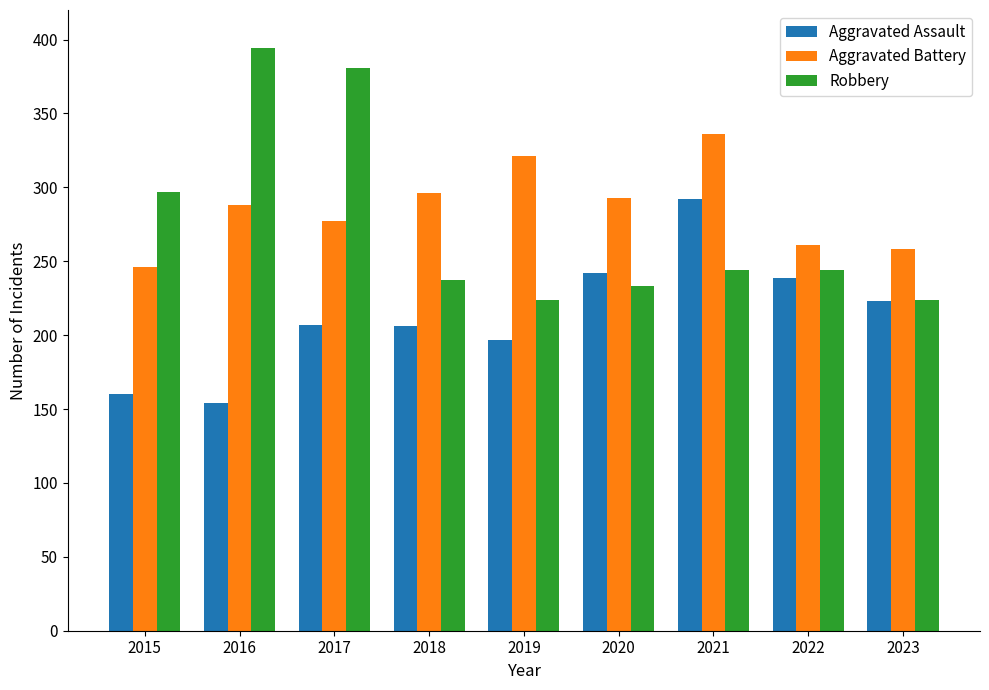

What is the minimum value shown in the chart?

154